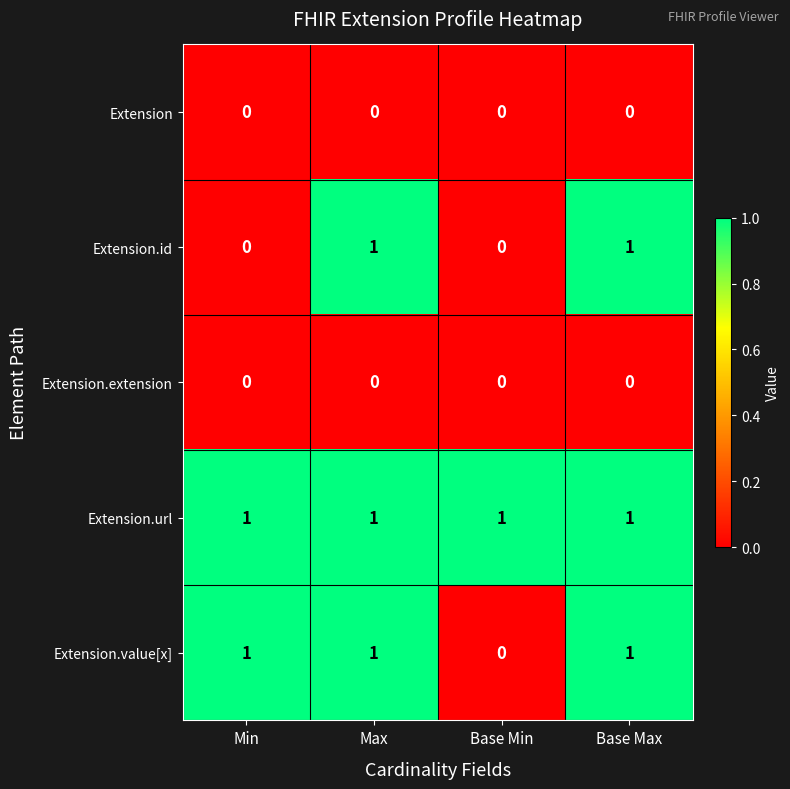

Which series changed the most between Min and Base Min?

Extension.value[x]